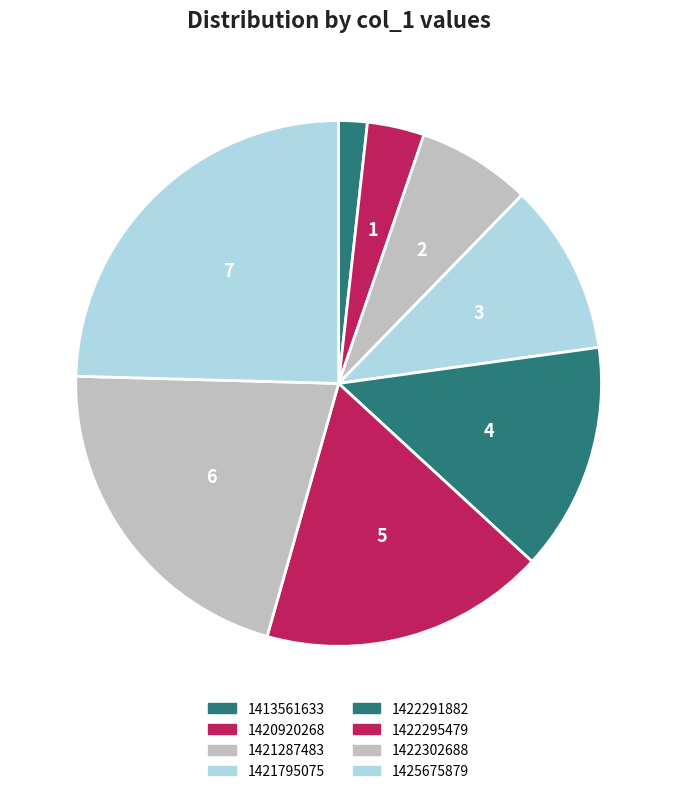

What is the smallest slice in the pie chart?

1413561633